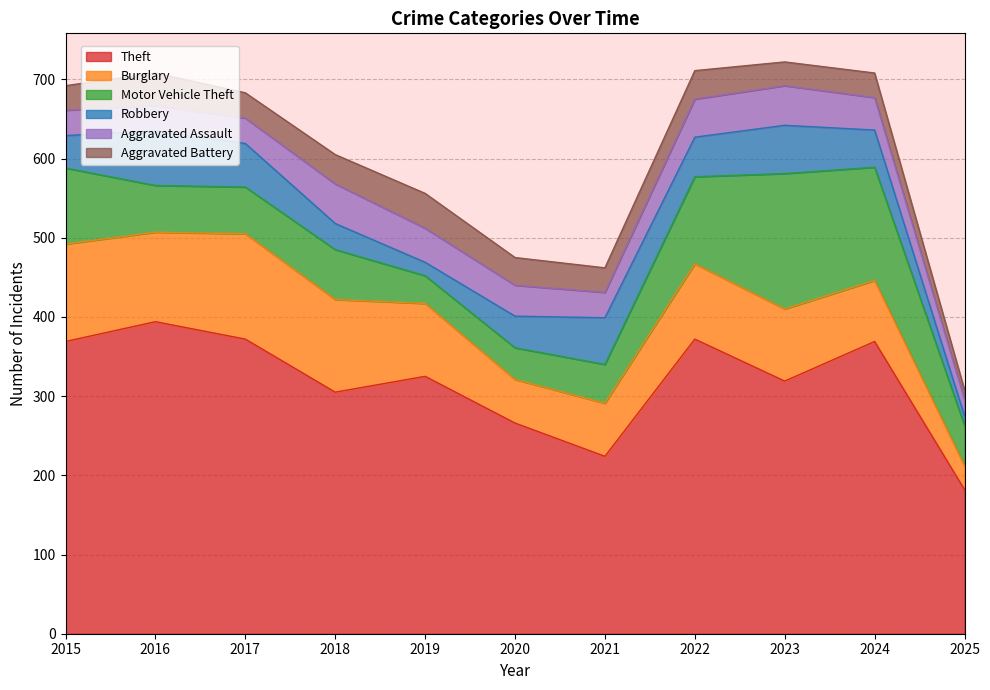

What are all the series names shown in the legend?

Theft, Burglary, Motor Vehicle Theft, Robbery, Aggravated Assault, Aggravated Battery